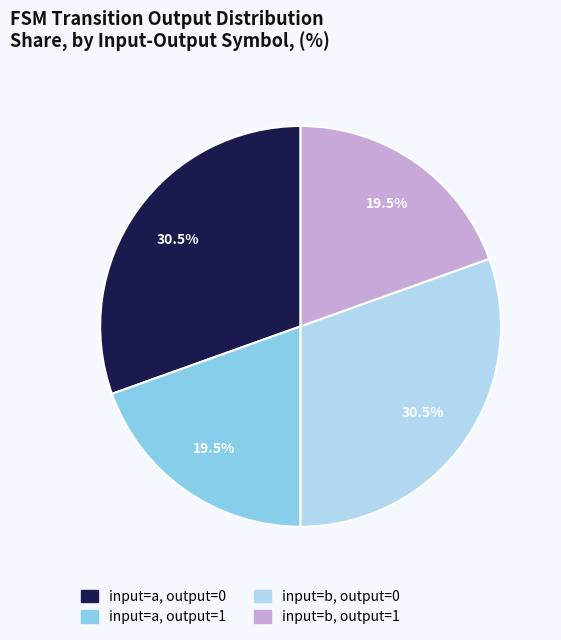

To the nearest percent, what is the combined percentage of input=b, output=1 and input=a, output=1?

39%